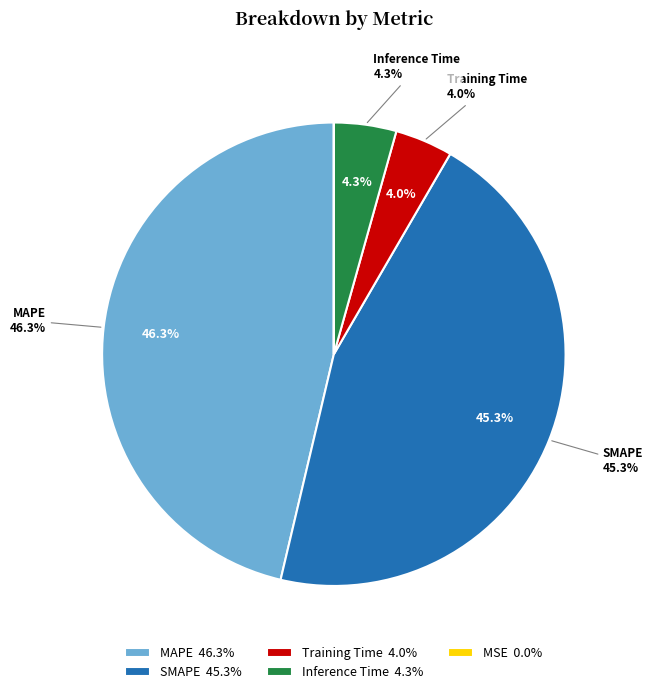

How many slices are in this pie chart?

5